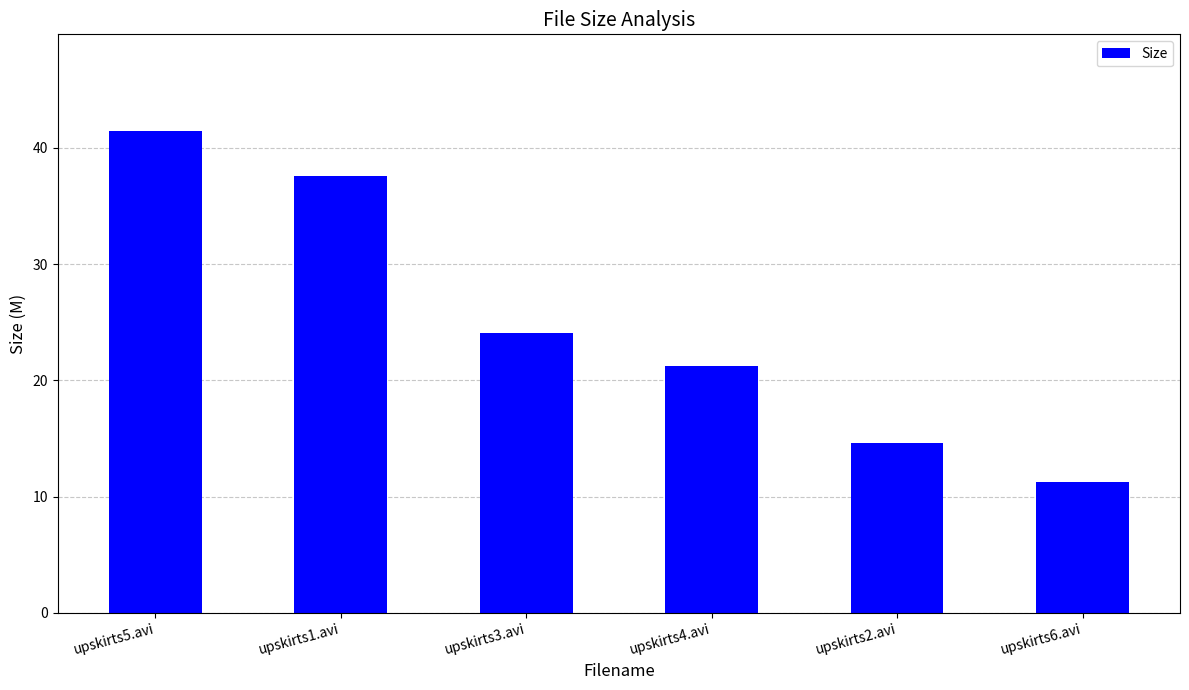

What is the change in value from upskirts1.avi to upskirts6.avi?

-26.3